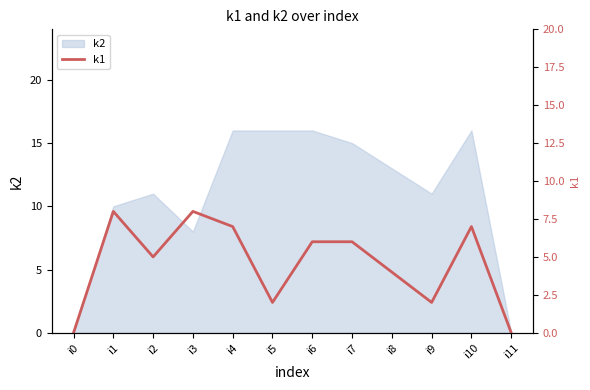

What is the difference between the second highest and second lowest values?

8